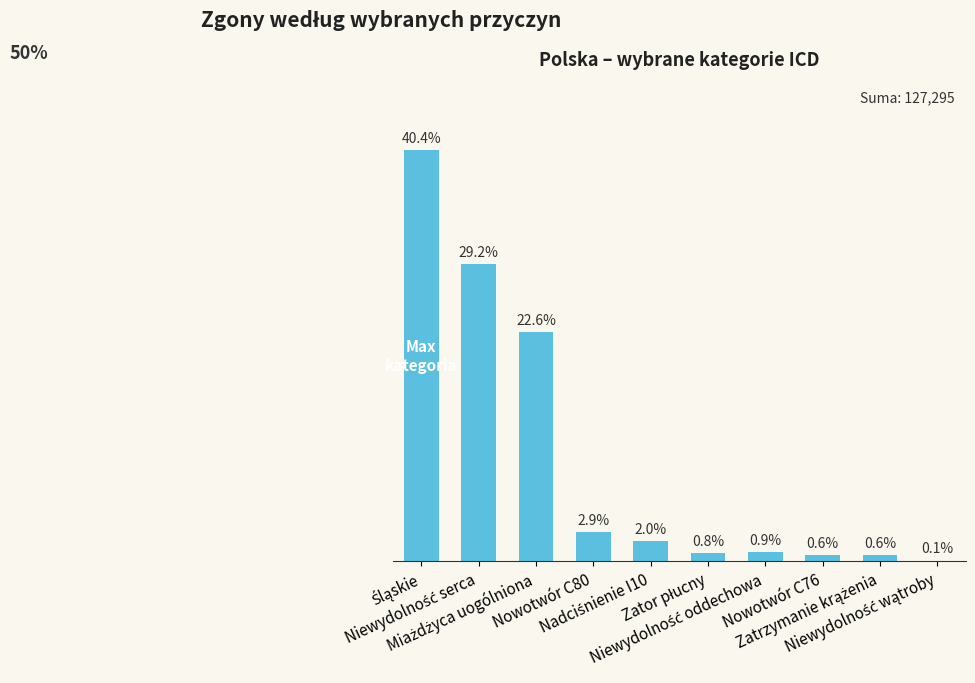

Rank the categories by value from highest to lowest.

Śląskie, Niewydolność serca, Miażdżyca uogólniona, Nowotwór C80, Nadciśnienie I10, Niewydolność oddechowa, Zator płucny, Nowotwór C76, Zatrzymanie krążenia, Niewydolność wątroby